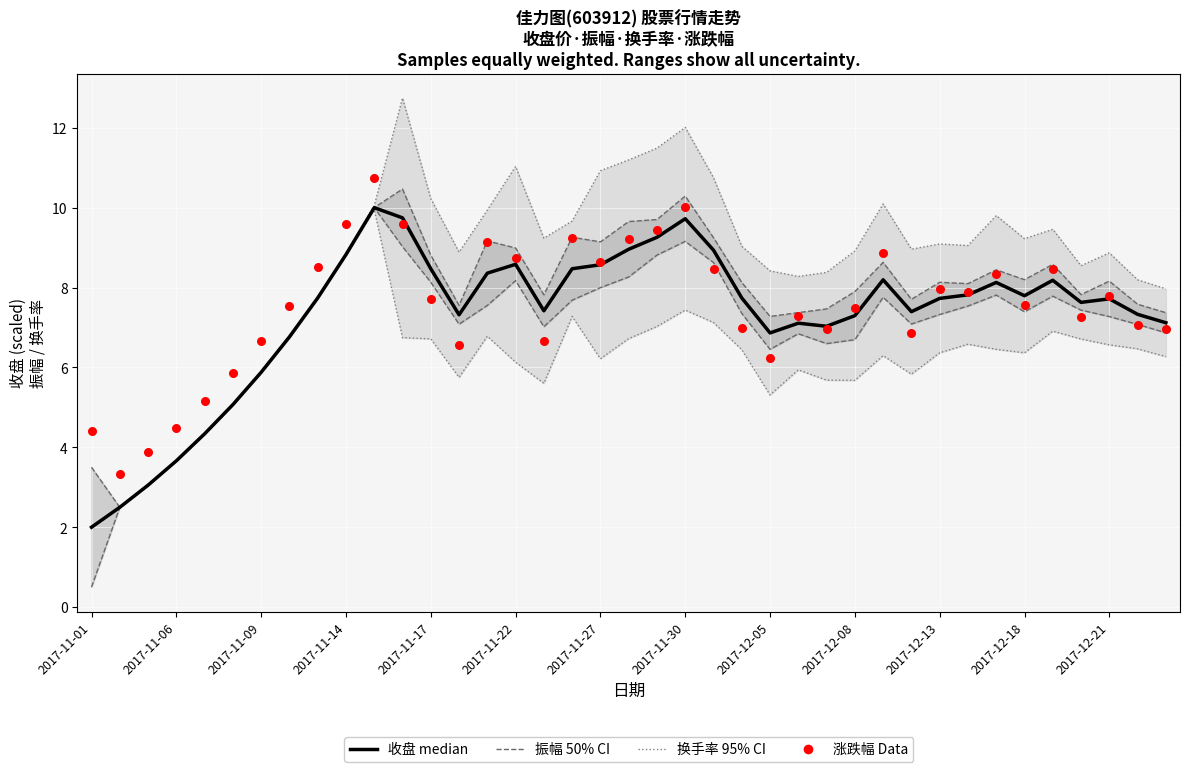

Which series contains the lowest Y value?

振幅 lower